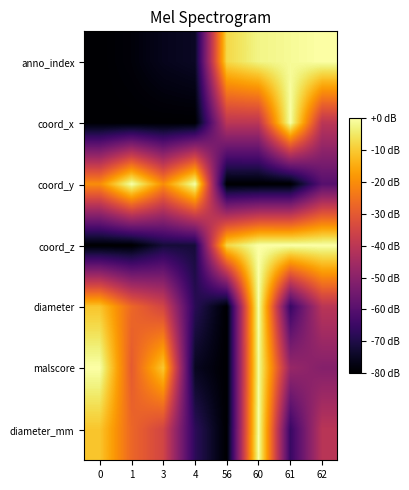

At 62, list the series in order from smallest to largest.

coord_y, malscore, diameter_mm, diameter, coord_x, anno_index, coord_z